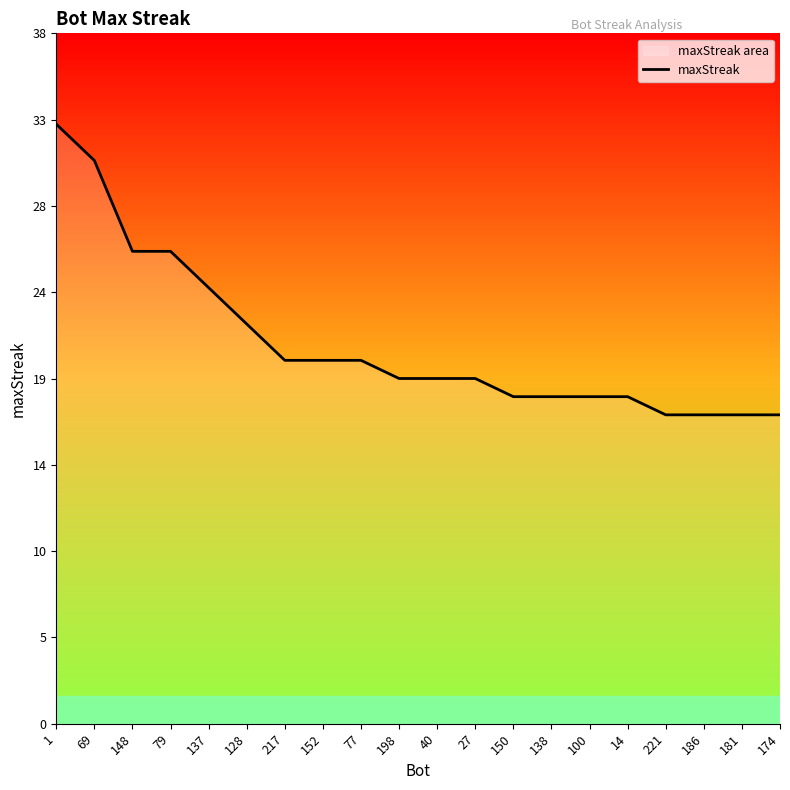

Reading right to left, extract all data points from this chart.

17	17	17	17	18	18	18	18	19	19	19	20	20	20	22	24	26	26	31	33